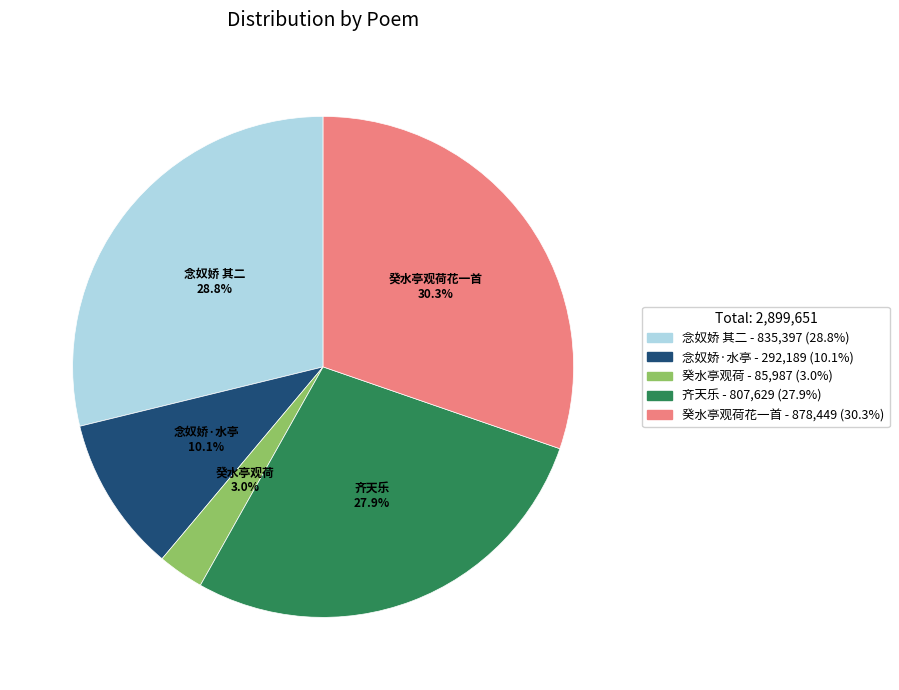

Rank the categories by value from highest to lowest.

癸水亭观荷花一首, 念奴娇 其二, 齐天乐, 念奴娇·水亭, 癸水亭观荷